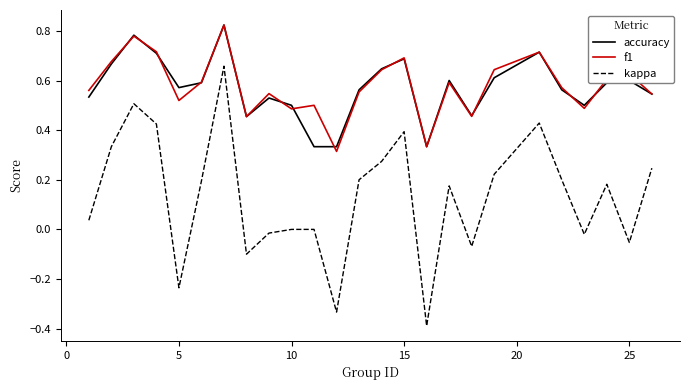

What is the minimum value for kappa?

-0.4